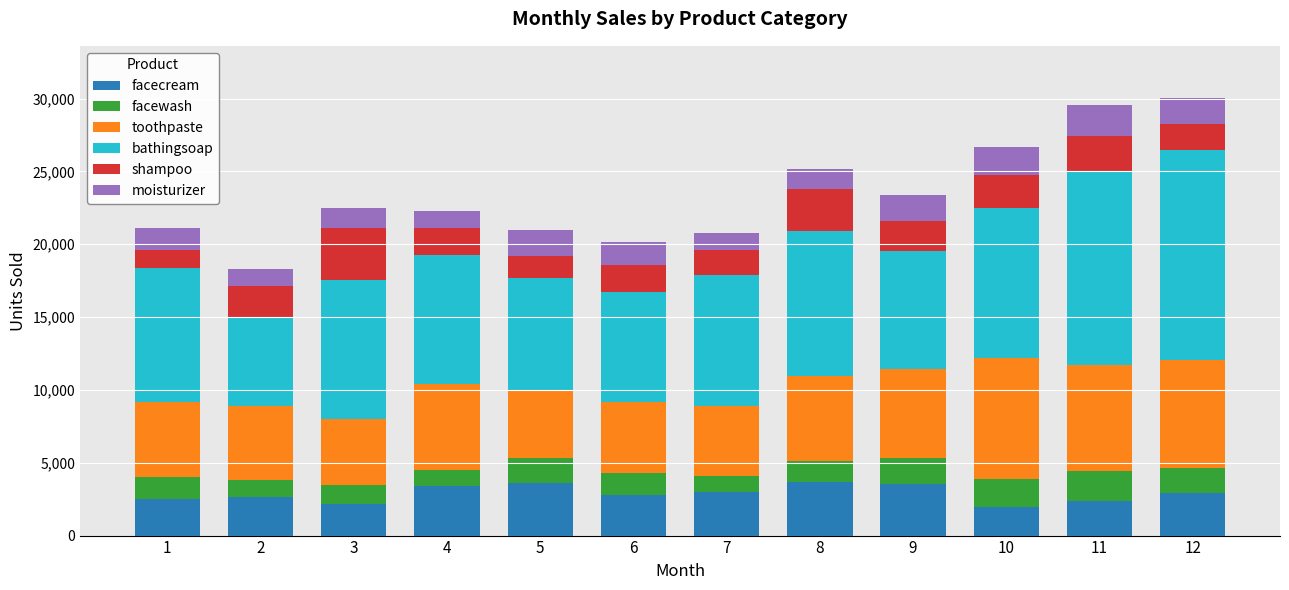

What is the lowest value of the facecream series?

1990